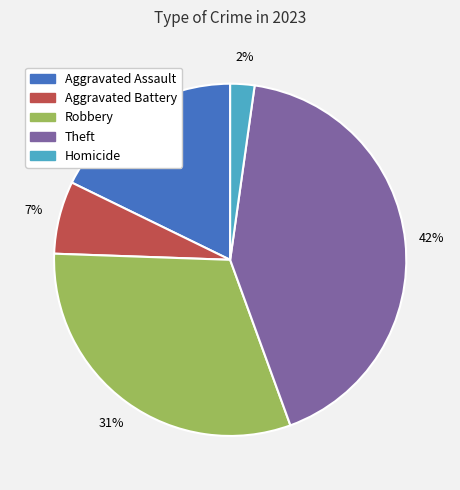

Combined, do Robbery and Aggravated Battery account for over 50%?

No